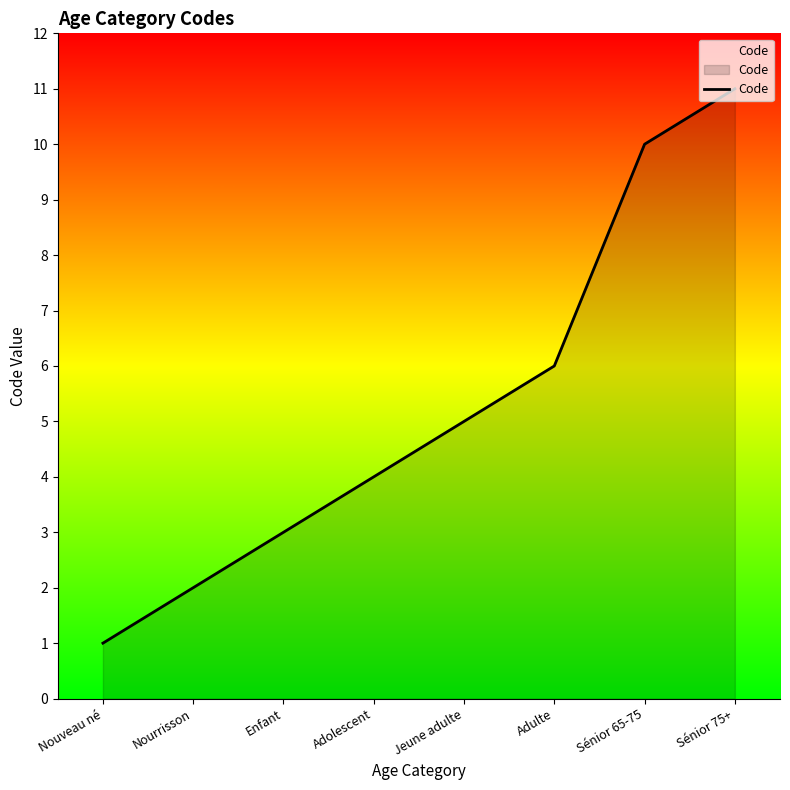

Between Adolescent and Enfant, which is larger?

Adolescent